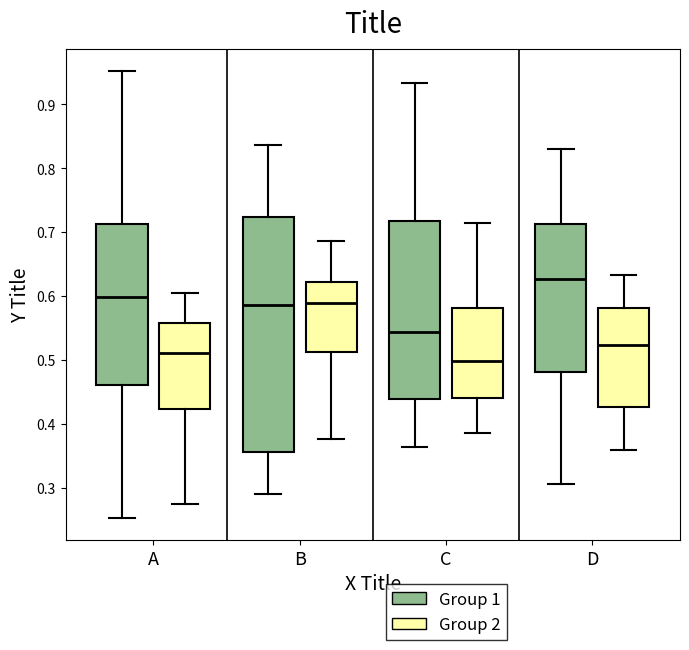

Comparing the boxes themselves (not the whiskers), which one is the tallest?

B (Group 1)